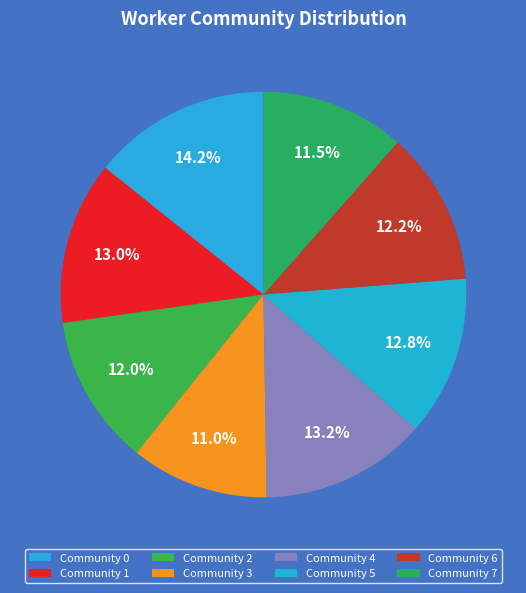

How many segments does this pie chart have?

8